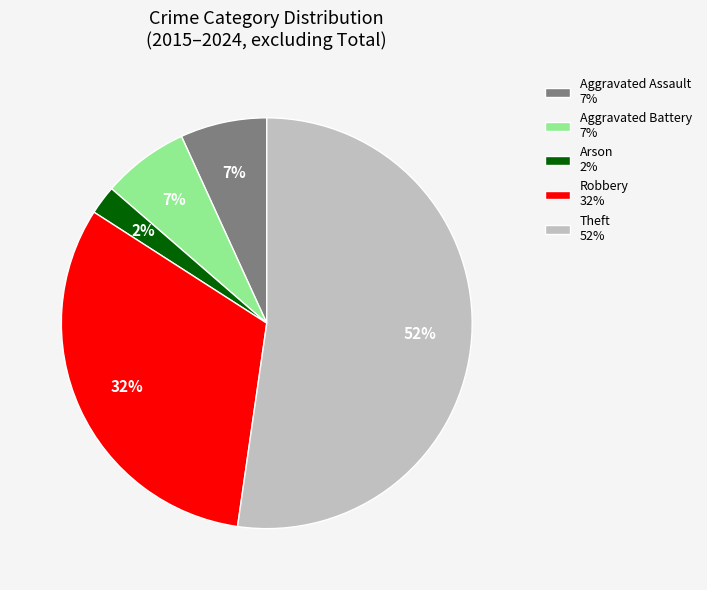

To the nearest percent, what is the average slice percentage?

20%